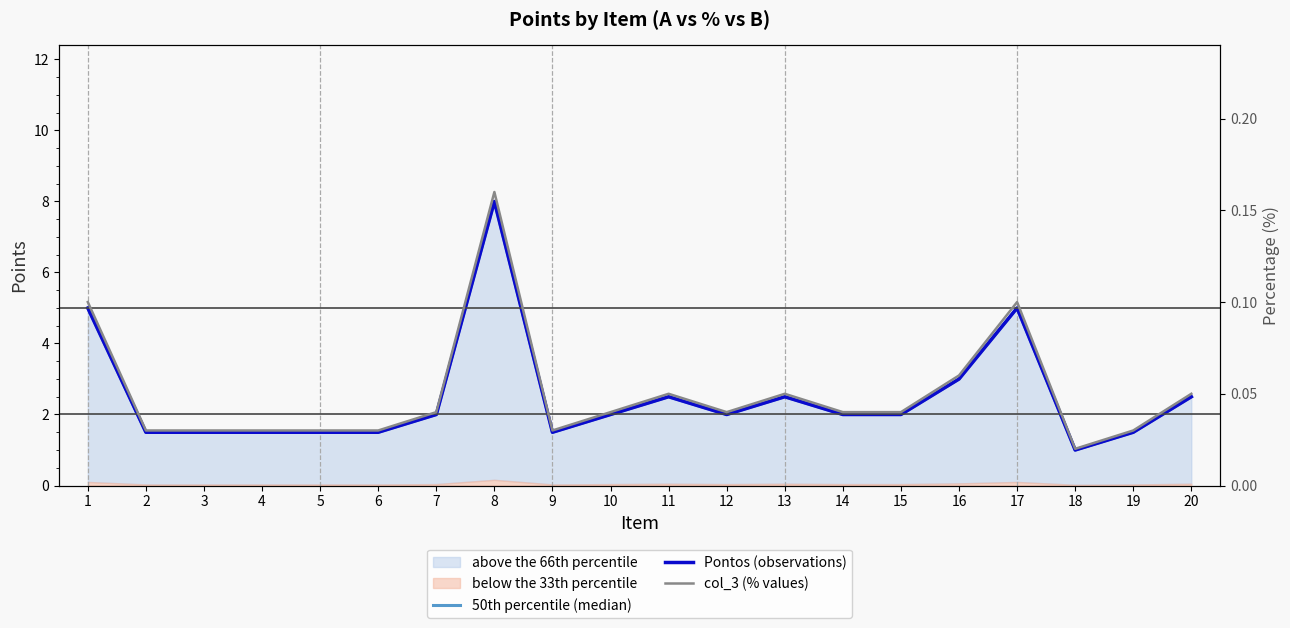

Is it true that Pontos (observations) equals 1.5 at 3?

True